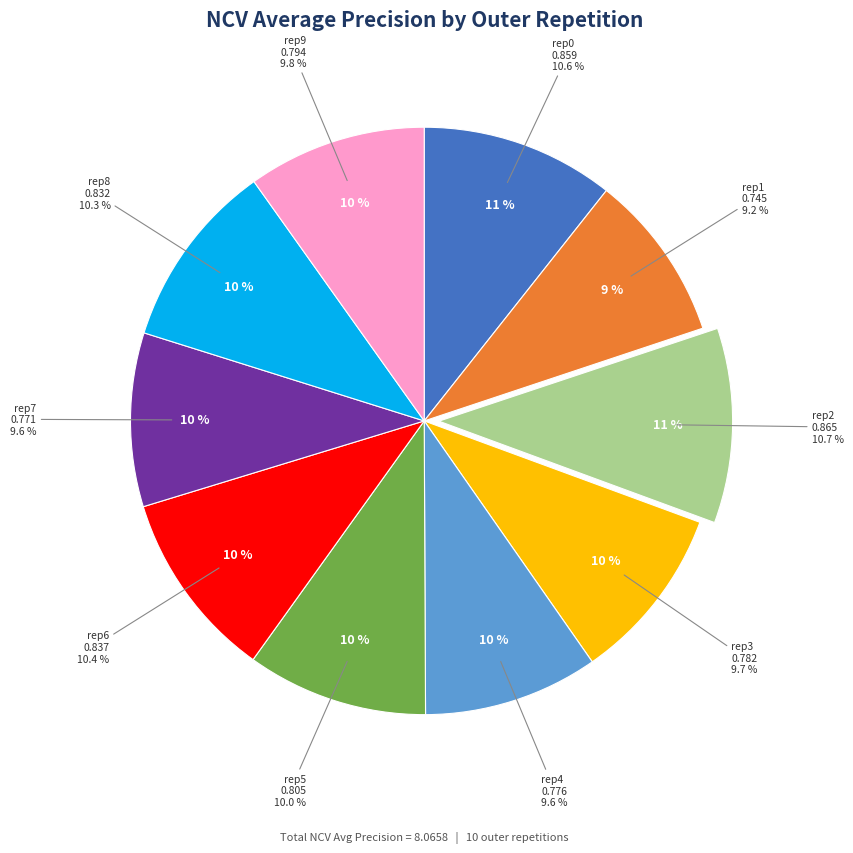

Count the number of slices in the pie.

10